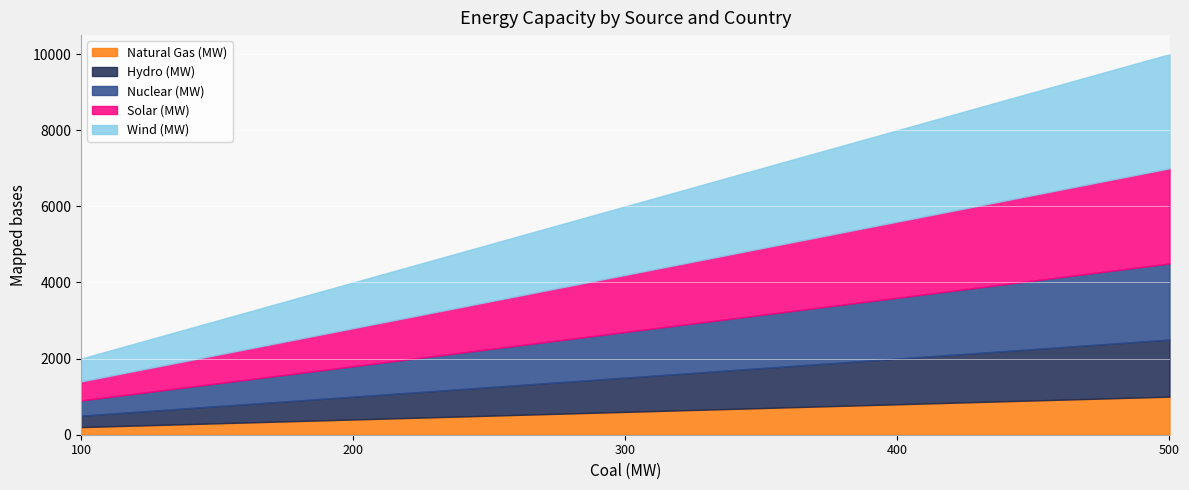

True or false: Wind (MW) and Natural Gas (MW) cross at least once.

False